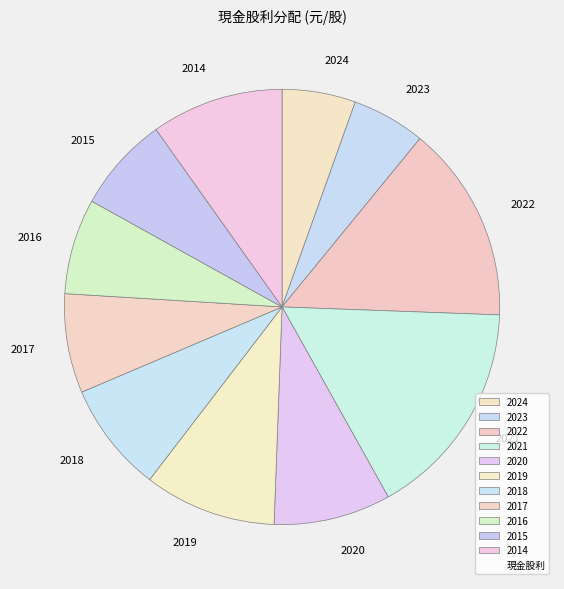

True or false: 2014 accounts for 1% of the total.

False